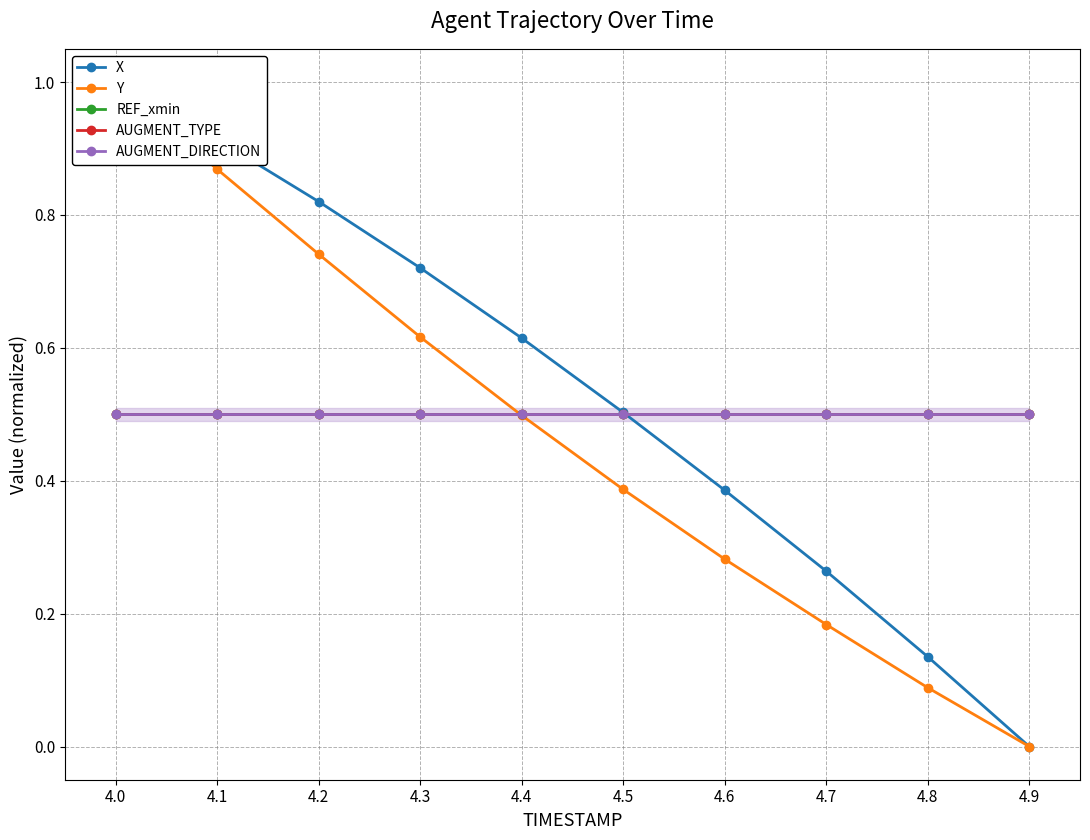

Which series changed the most between 4.3 and 4.8?

X